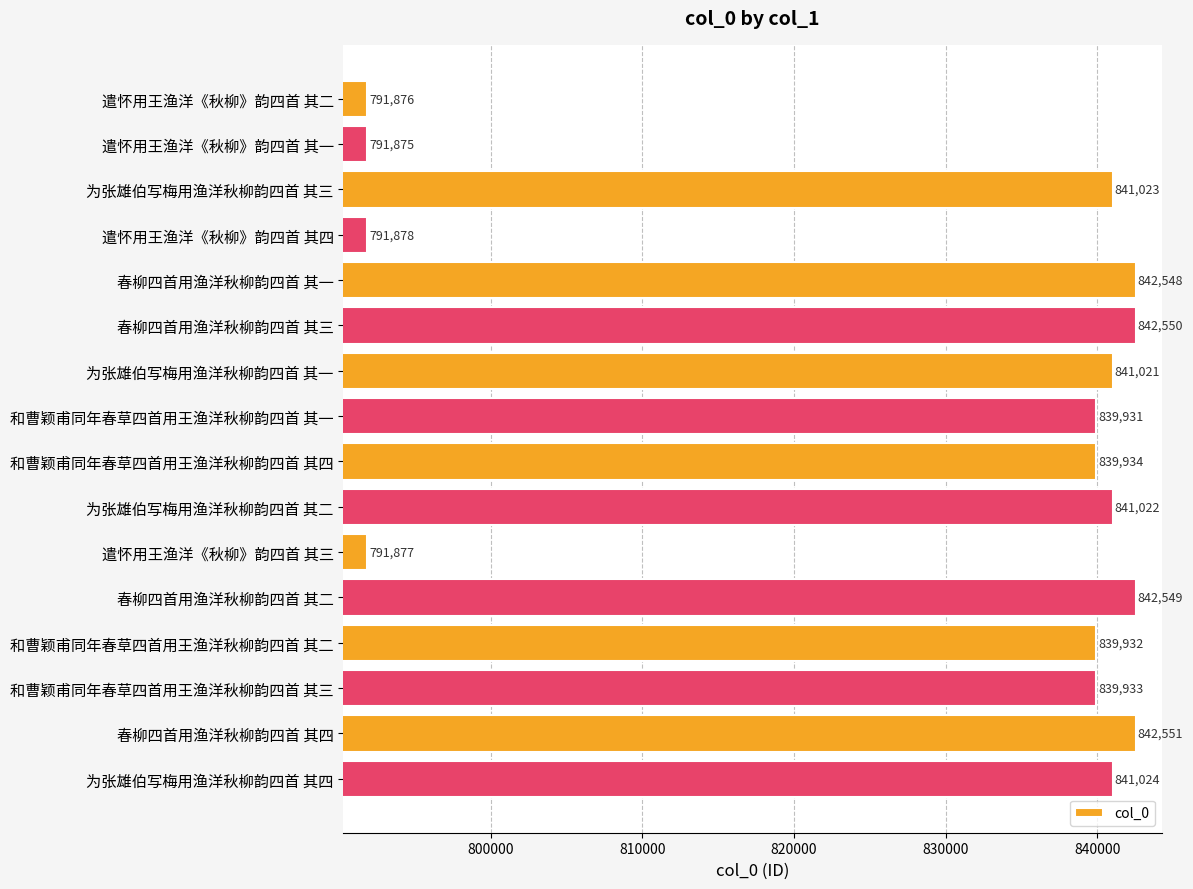

At which label is the value closest to 817213?

和曹颖甫同年春草四首用王渔洋秋柳韵四首 其一